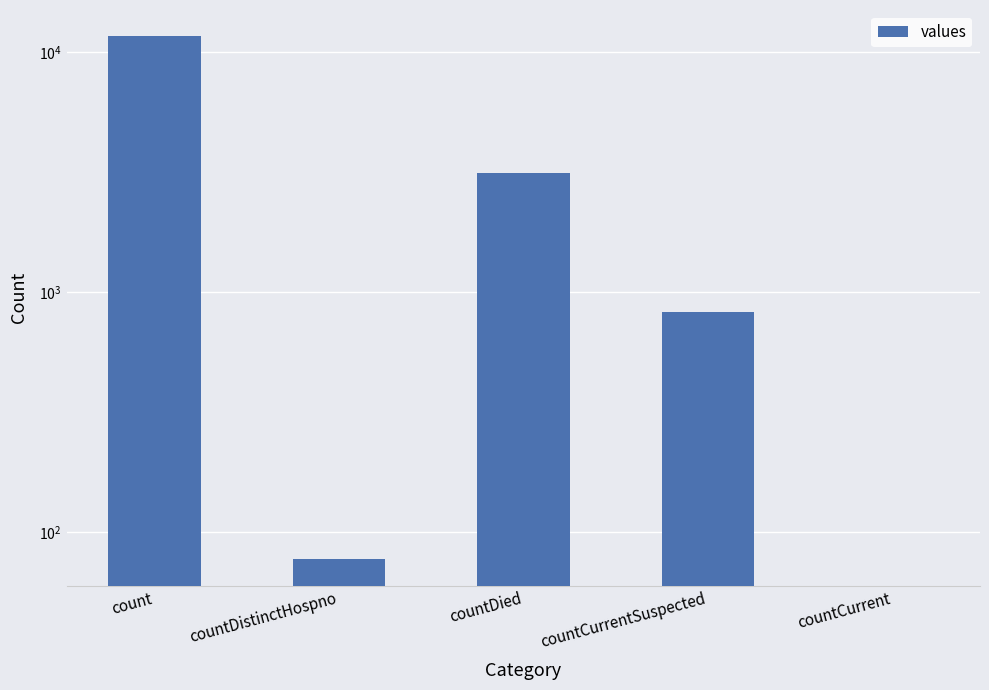

How many values are below 823?

2